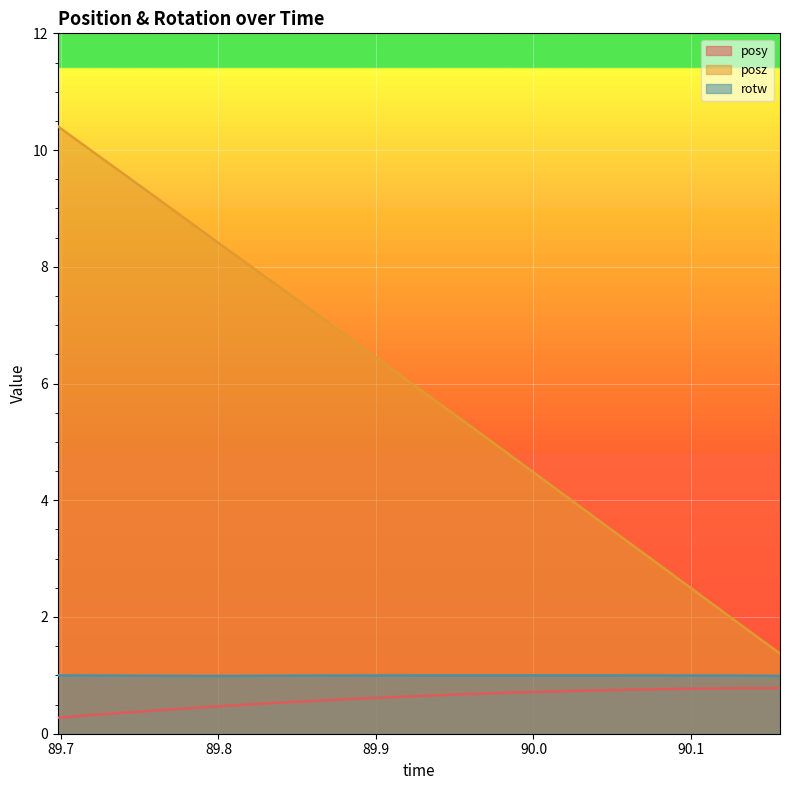

True or false: rotw and posy cross at least once.

False